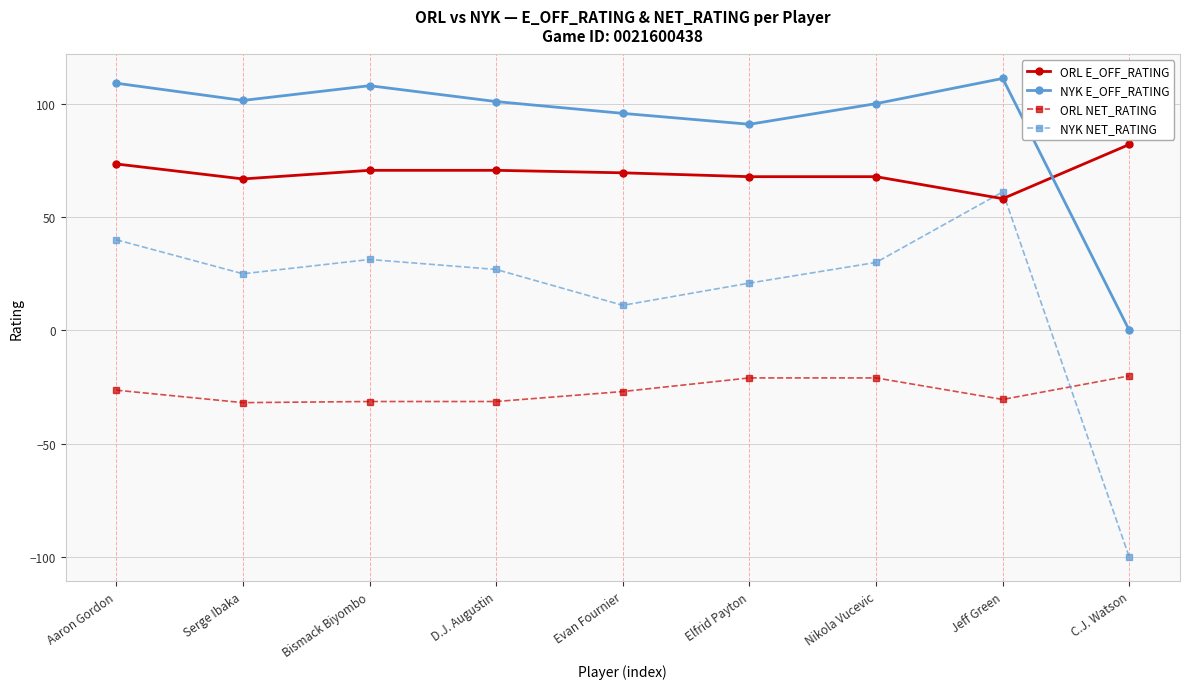

How many interior local valleys does the NYK E_OFF_RATING series have?

2